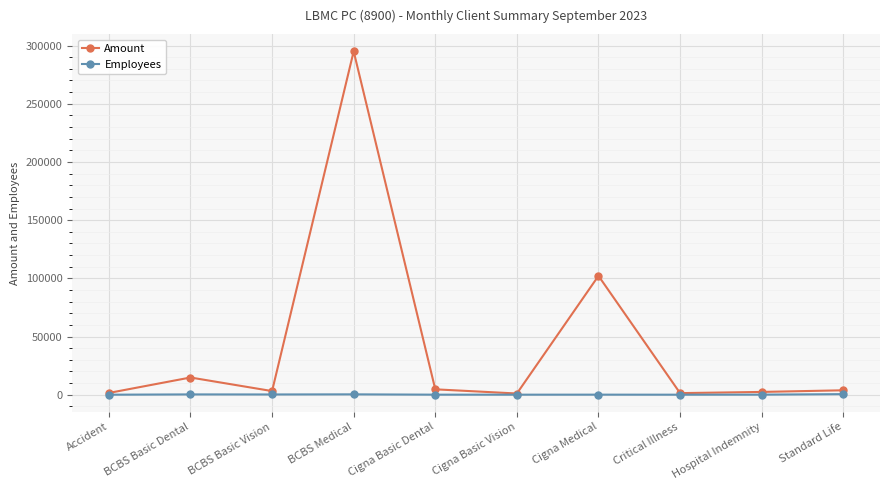

List the series in order of their peak value, highest first.

Amount, Employees